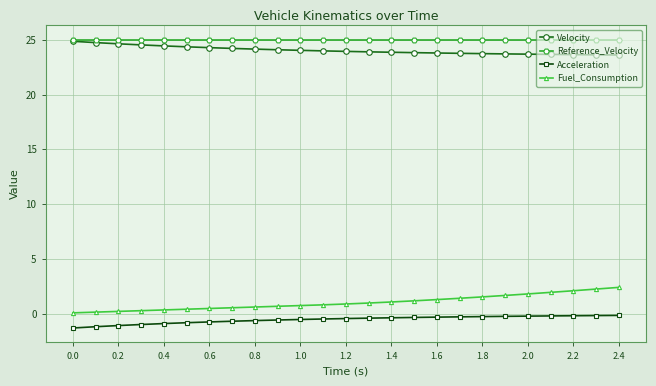

What is the value of the Reference_Velocity point at the 18th from the left?

25.0